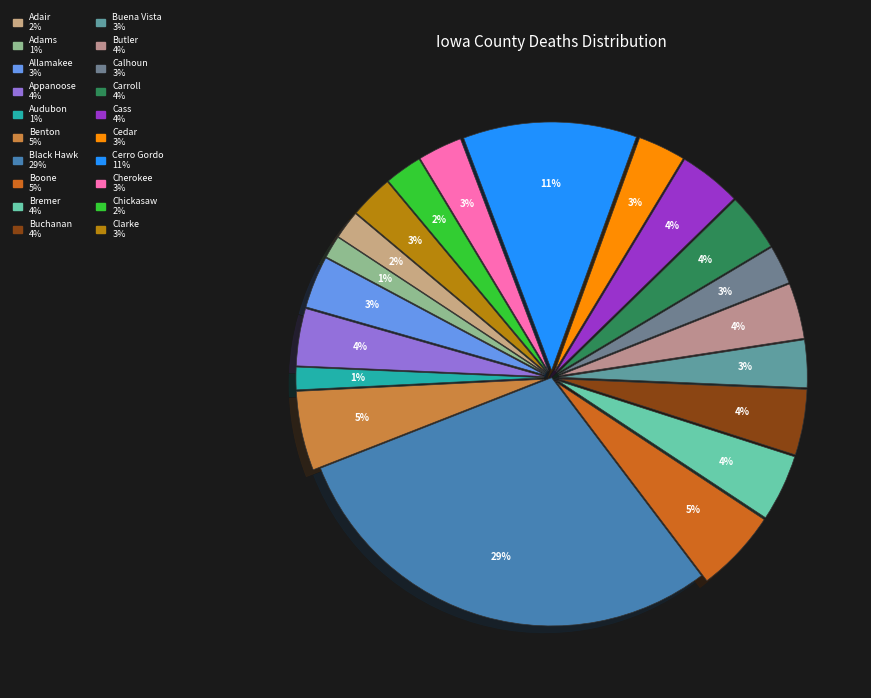

Count the number of slices in the pie.

20